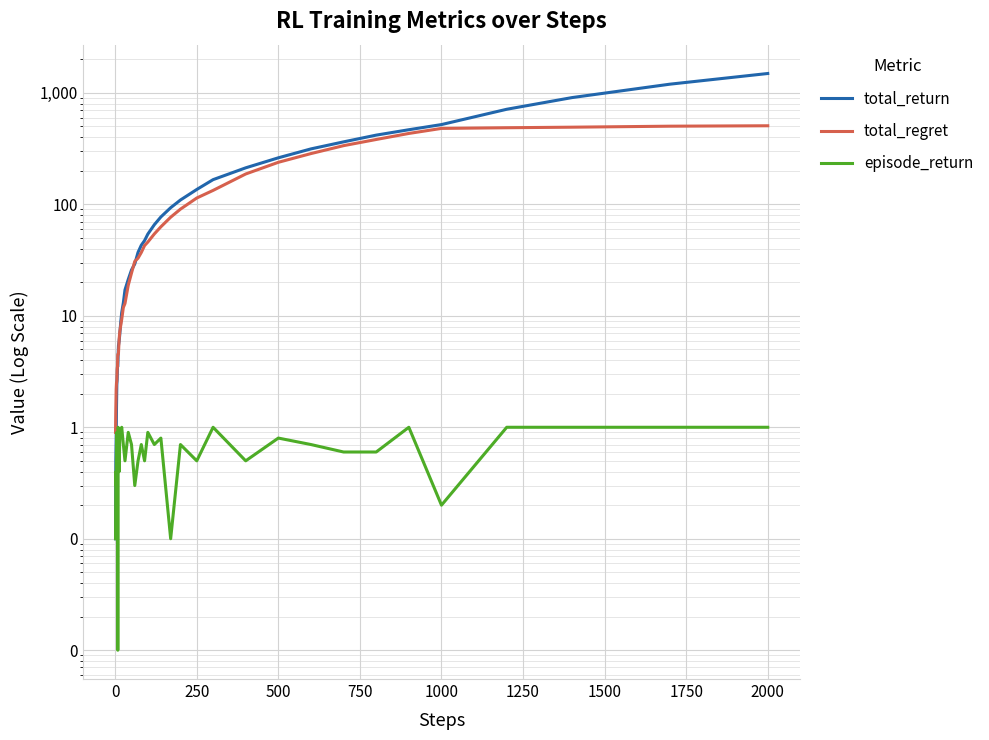

In episode_return, how many points are higher than both neighbors (excluding endpoints)?

13